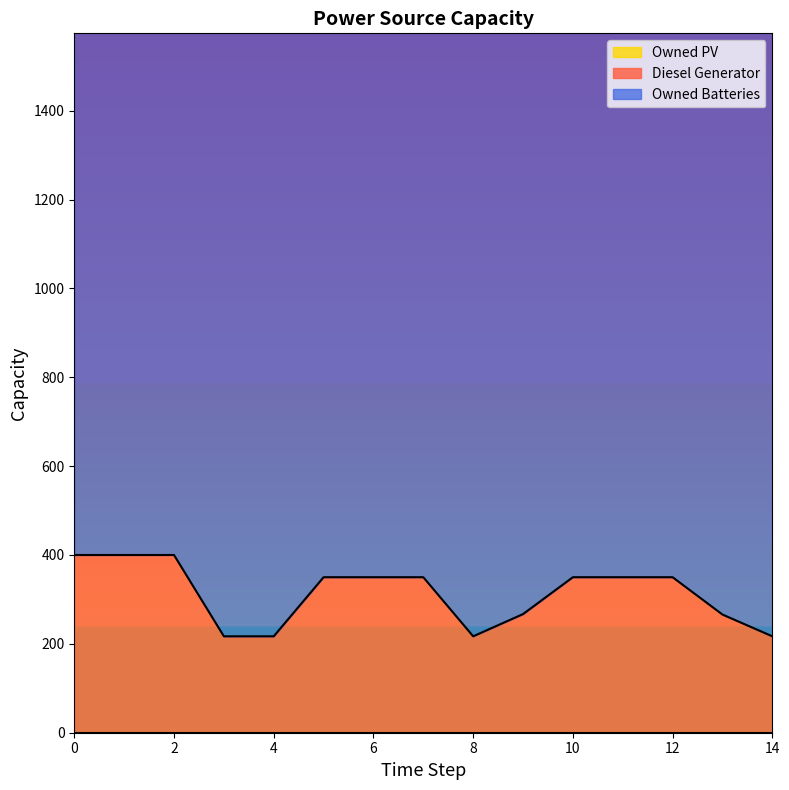

Count the number of categories in the chart.

15